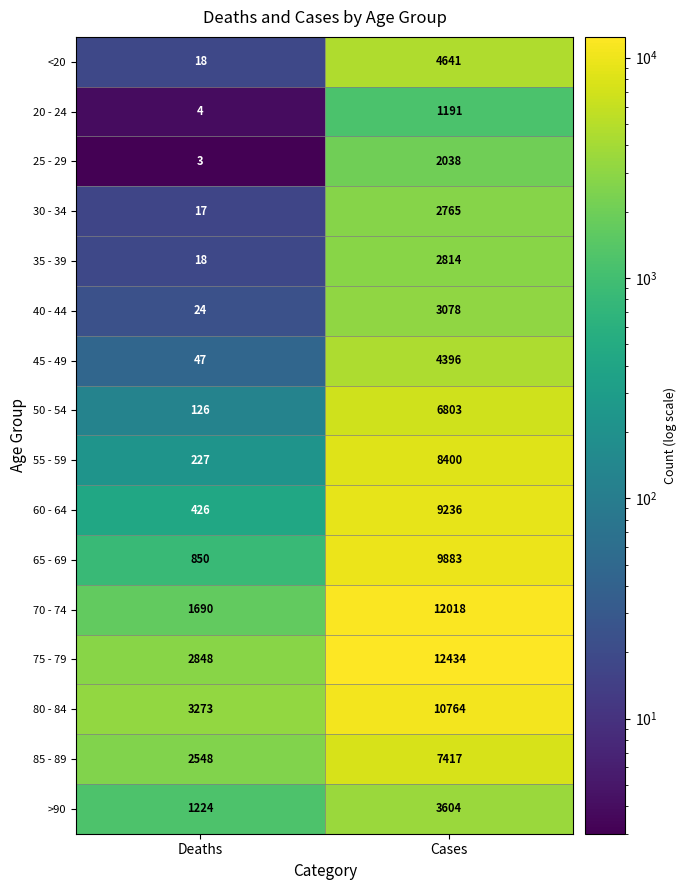

Which series has the largest total across all categories?

75 - 79